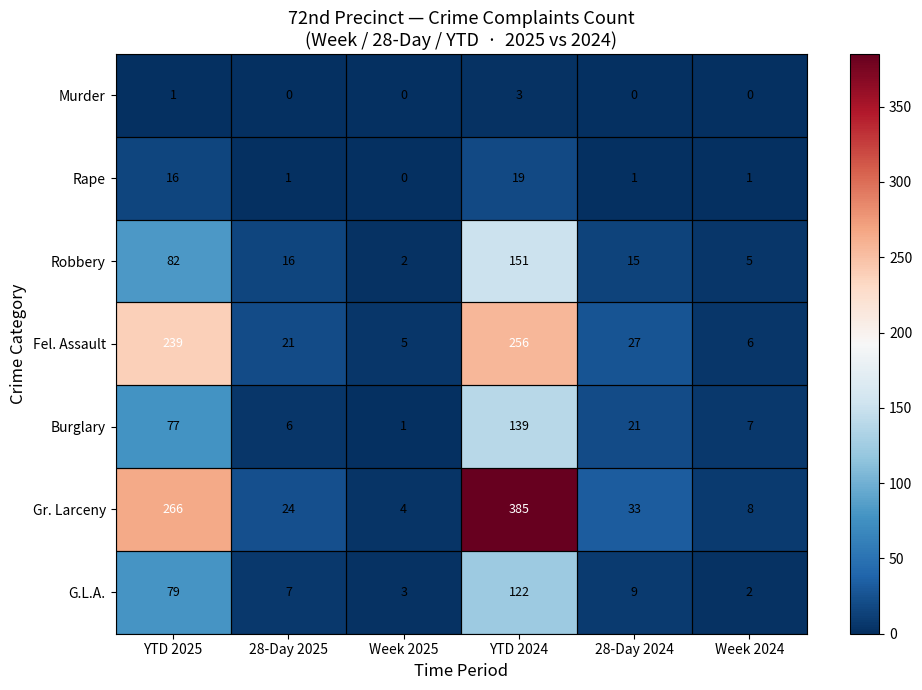

Is the value of Murder at 28-Day 2024 greater than the value of Robbery at Week 2025?

No